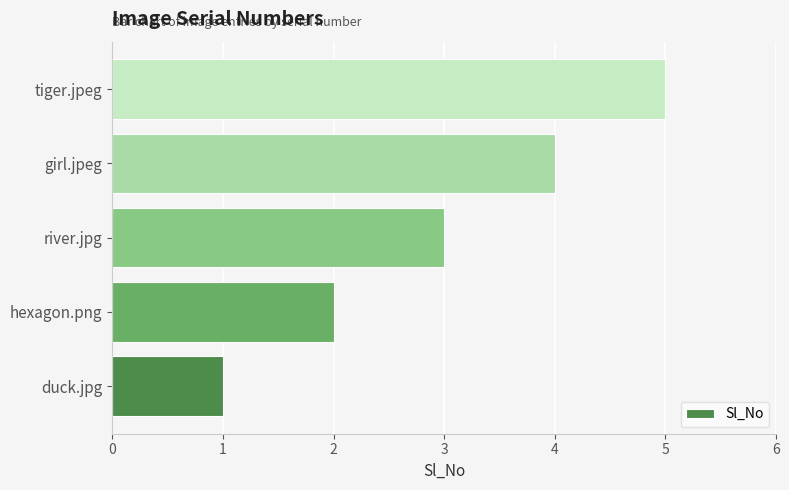

List the labels in order of value, largest first.

tiger.jpeg, girl.jpeg, river.jpg, hexagon.png, duck.jpg